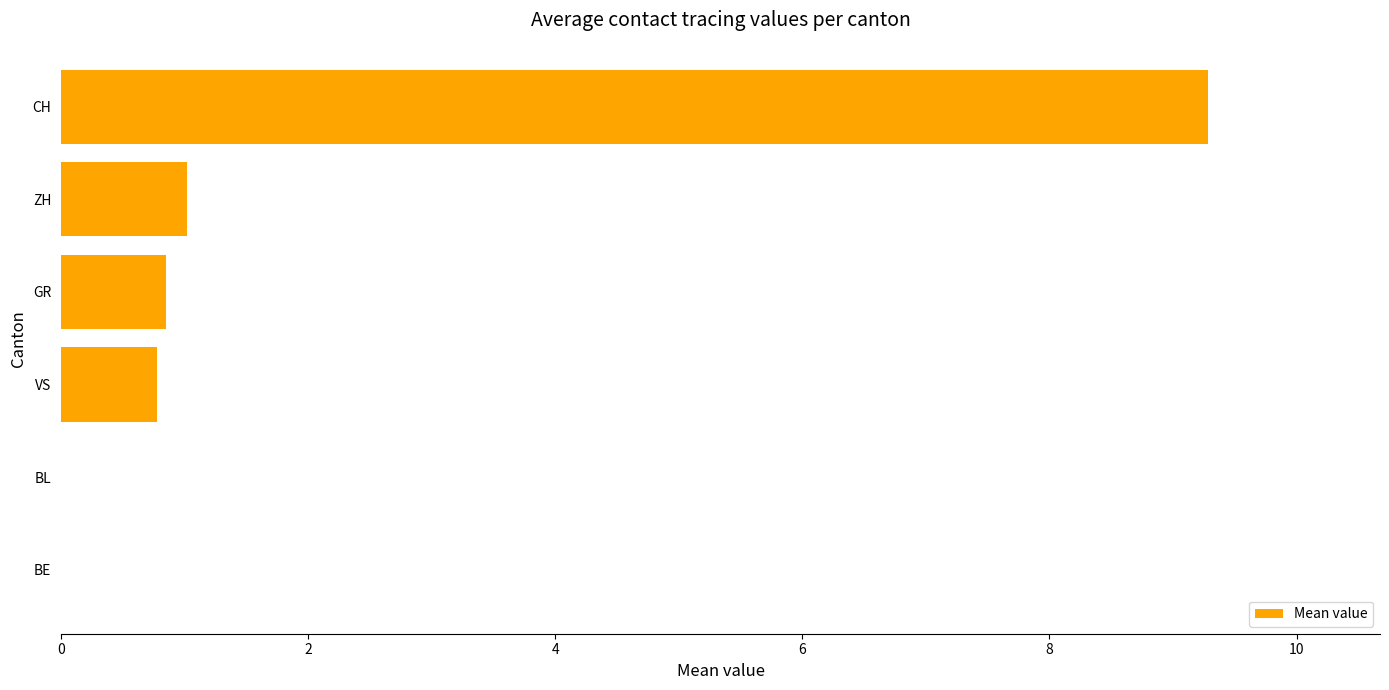

Are the bars grouped side by side (vs. stacked)?

No